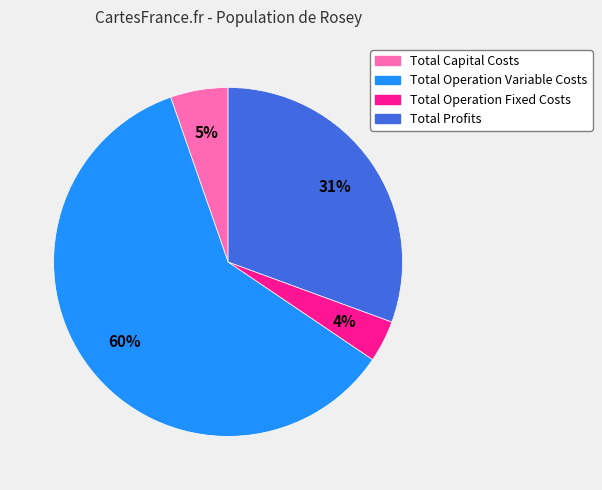

The Total Capital Costs slice represents 17% of the pie. True or false?

False